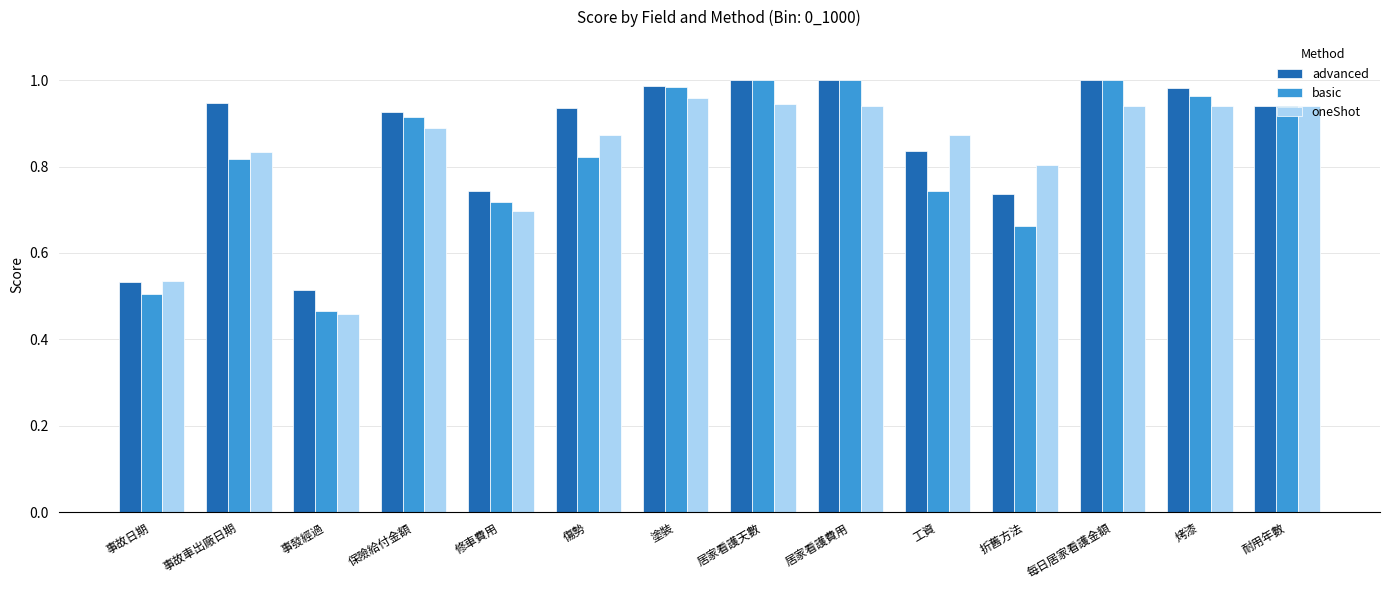

What is the sum of all advanced values?

12.1